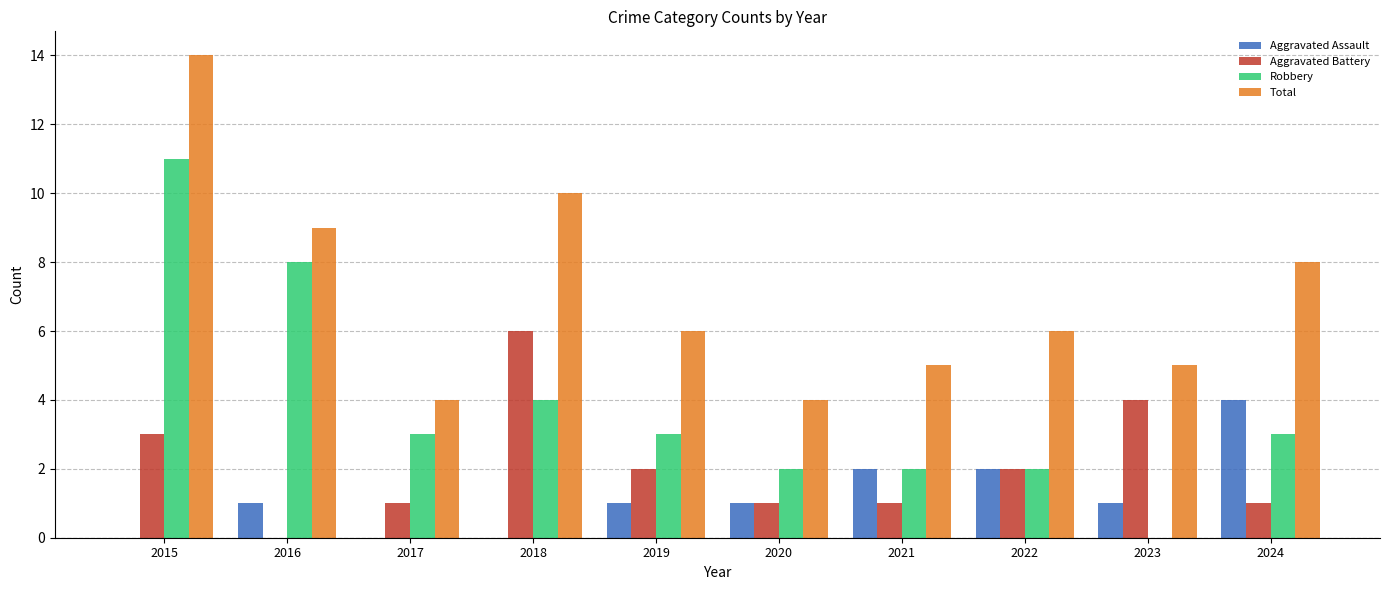

Reading left to right, list all the values displayed in this chart.

Aggravated Assault: 2015=0	2016=1	2017=0	2018=0	2019=1	2020=1	2021=2	2022=2	2023=1	2024=4
Aggravated Battery: 2015=3	2016=0	2017=1	2018=6	2019=2	2020=1	2021=1	2022=2	2023=4	2024=1
Robbery: 2015=11	2016=8	2017=3	2018=4	2019=3	2020=2	2021=2	2022=2	2023=0	2024=3
Total: 2015=14	2016=9	2017=4	2018=10	2019=6	2020=4	2021=5	2022=6	2023=5	2024=8